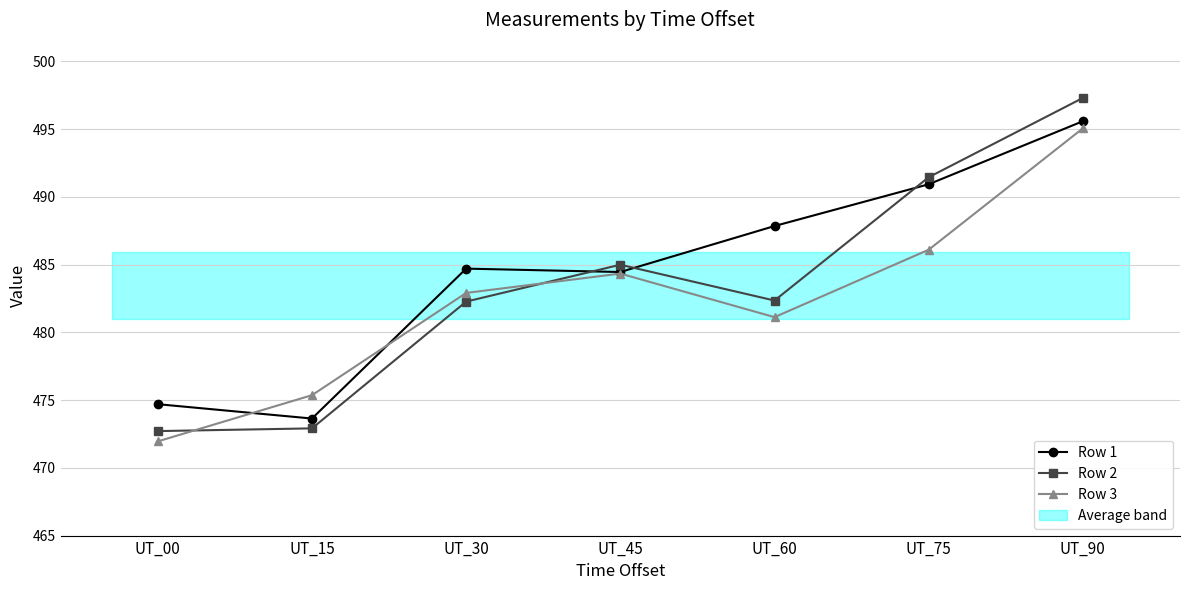

How many data points in Row 3 are less than 482?

3